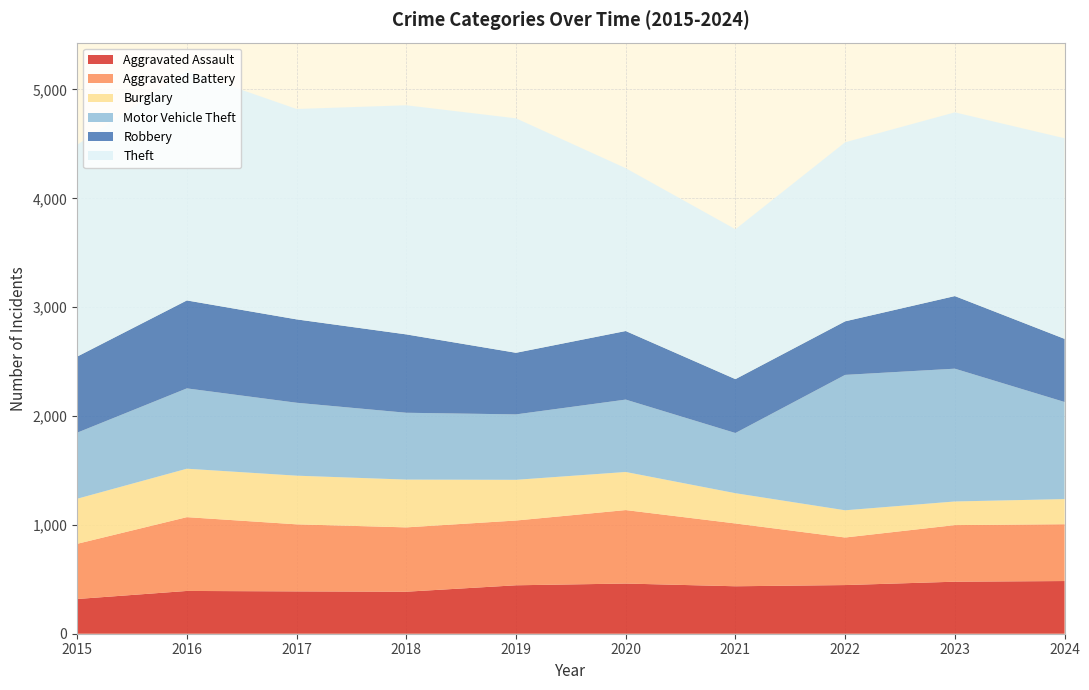

Reading left to right, what are all the values shown in this chart?

Aggravated Assault: 319	393	389	386	445	461	436	447	478	484
Aggravated Battery: 507	678	616	591	595	675	577	437	520	522
Burglary: 414	445	447	439	374	350	278	250	217	231
Motor Vehicle Theft: 607	738	670	614	601	665	553	1244	1220	892
Robbery: 699	808	766	720	566	630	495	492	667	580
Theft: 1946	2110	1933	2105	2154	1496	1377	1645	1688	1843